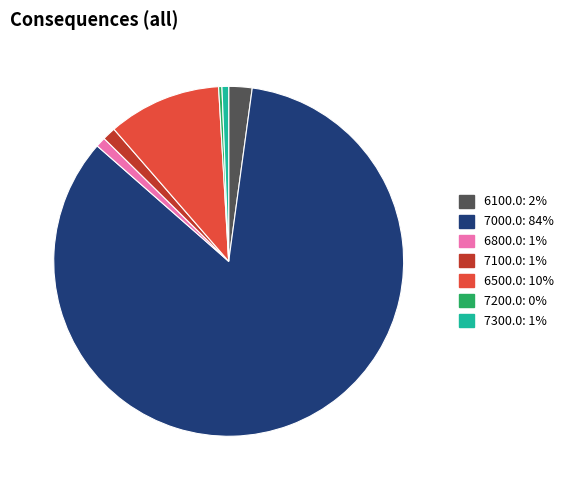

Which slice is the largest?

7000.0